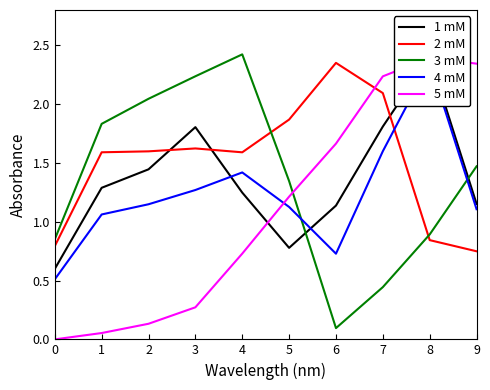

What is the total value across all series at 5?

6.3